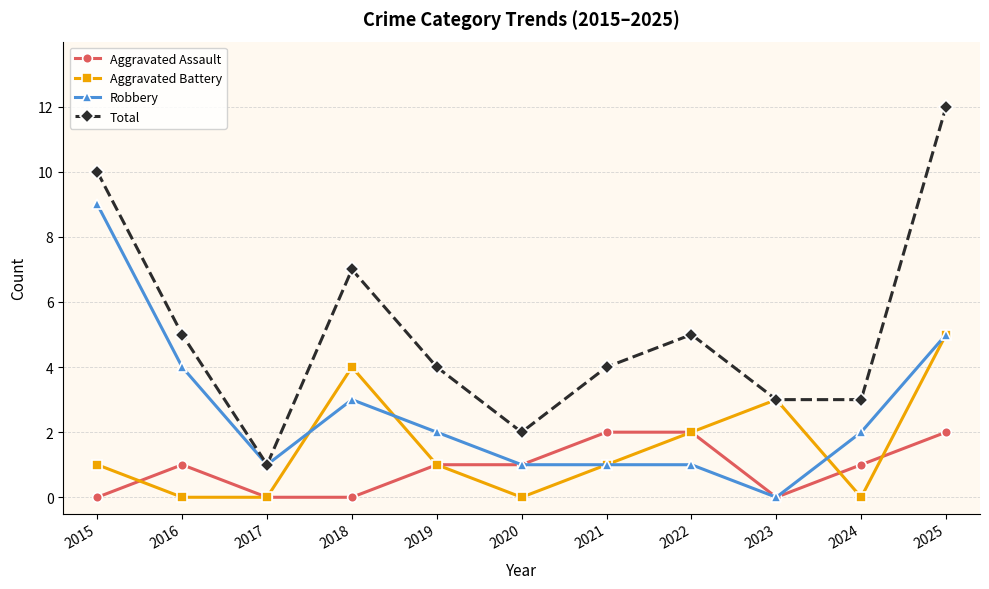

What is the average value of the Robbery series?

3